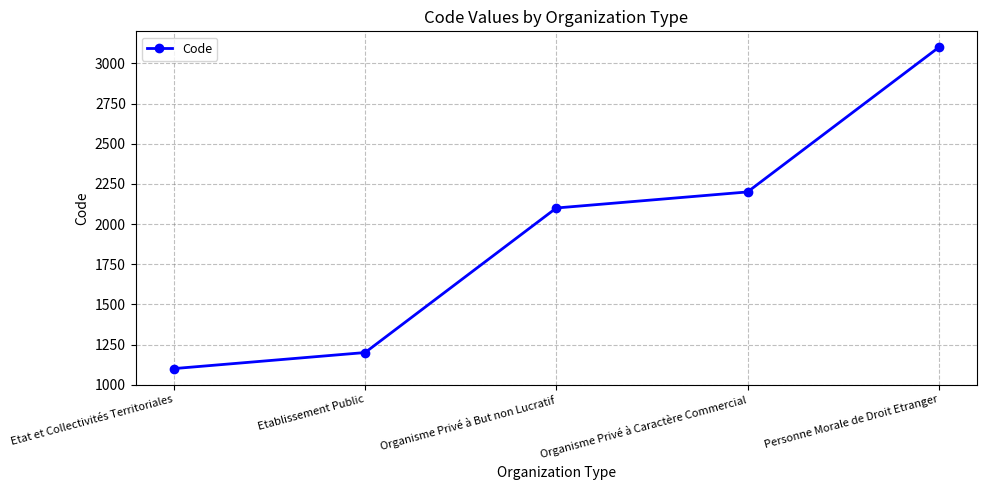

List the labels in order of value, largest first.

Personne Morale de Droit Etranger, Organisme Privé à Caractère Commercial, Organisme Privé à But non Lucratif, Etablissement Public, Etat et Collectivités Territoriales